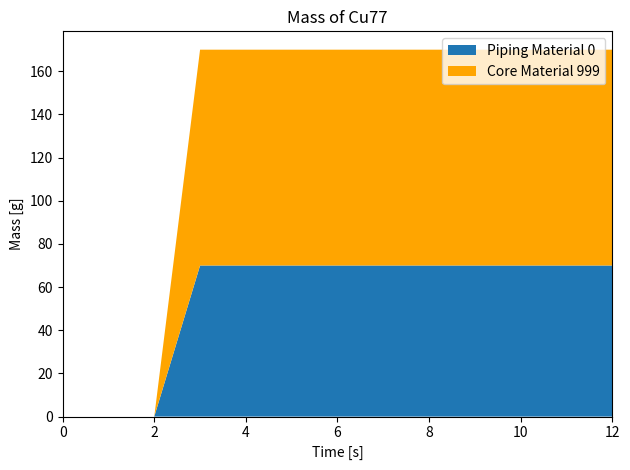

Is it true that Piping Material 0 equals 31 at 12?

False